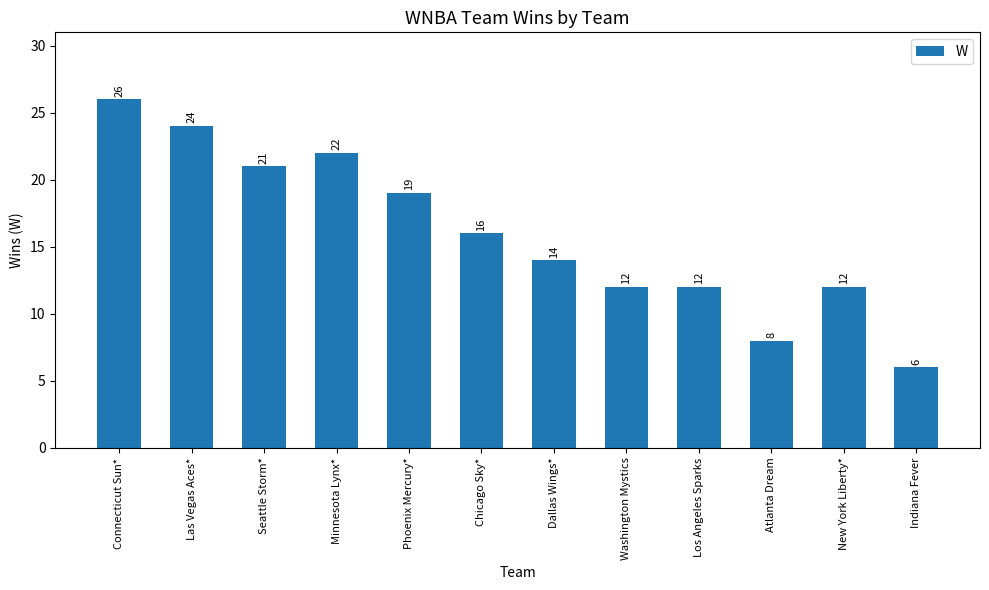

At which category does the chart reach its minimum across all series?

Indiana Fever